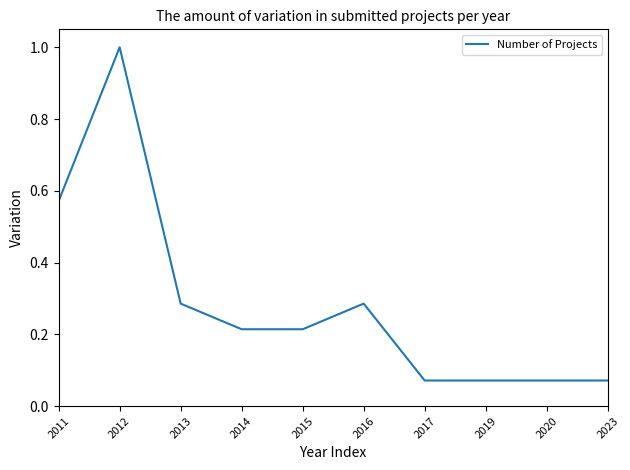

How many distinct data groups are displayed?

1